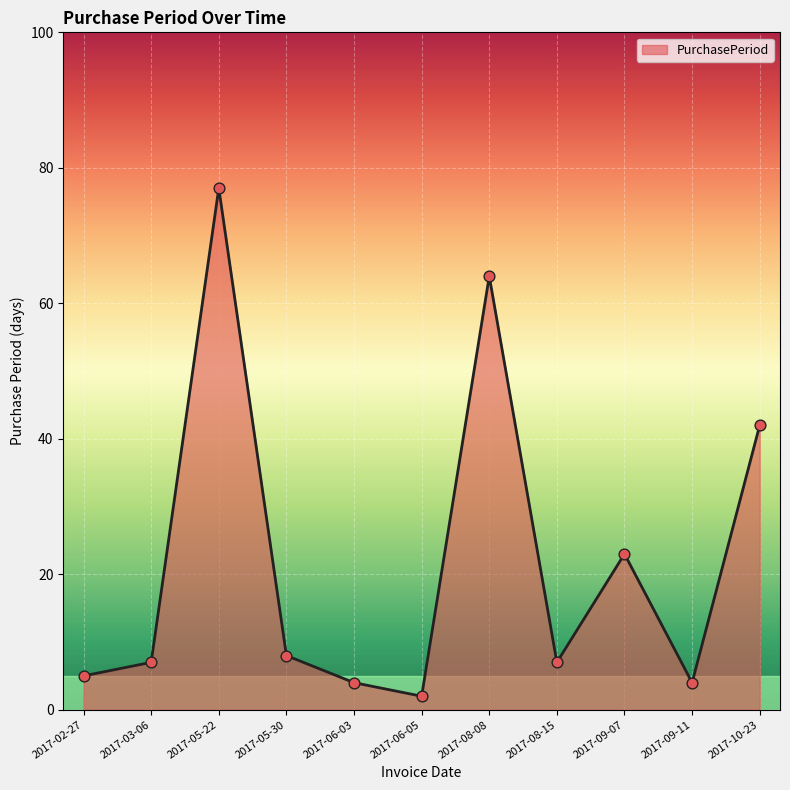

Between 2017-05-22 and 2017-06-05, which is larger?

2017-05-22